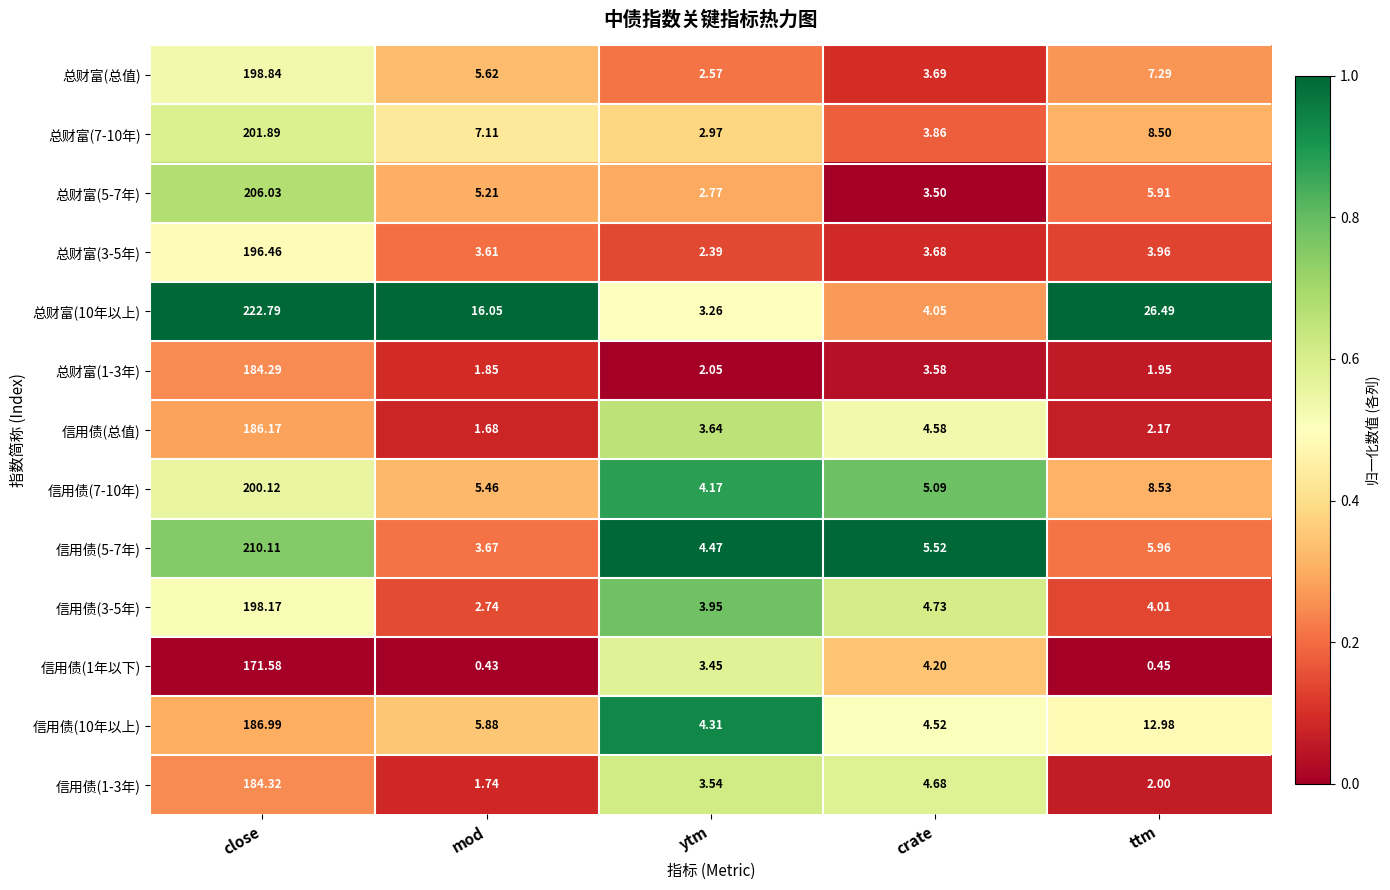

Where does the 总财富(总值) series first go above 5?

close